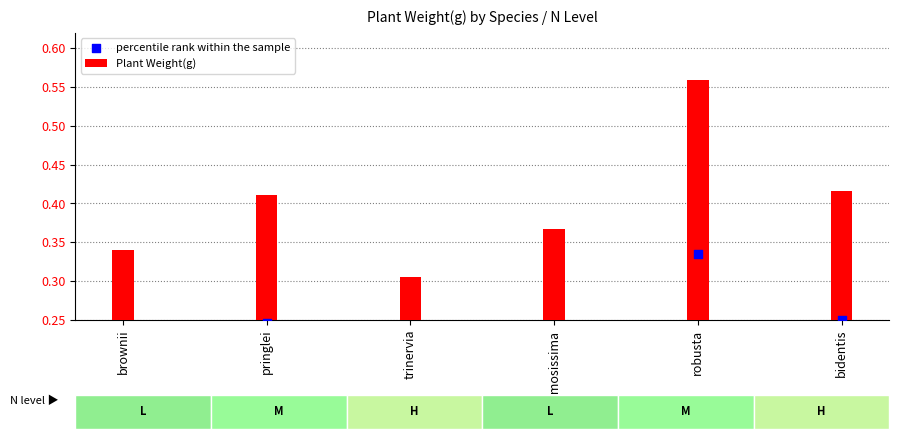

Which series contains the lowest Y value?

percentile rank within the sample